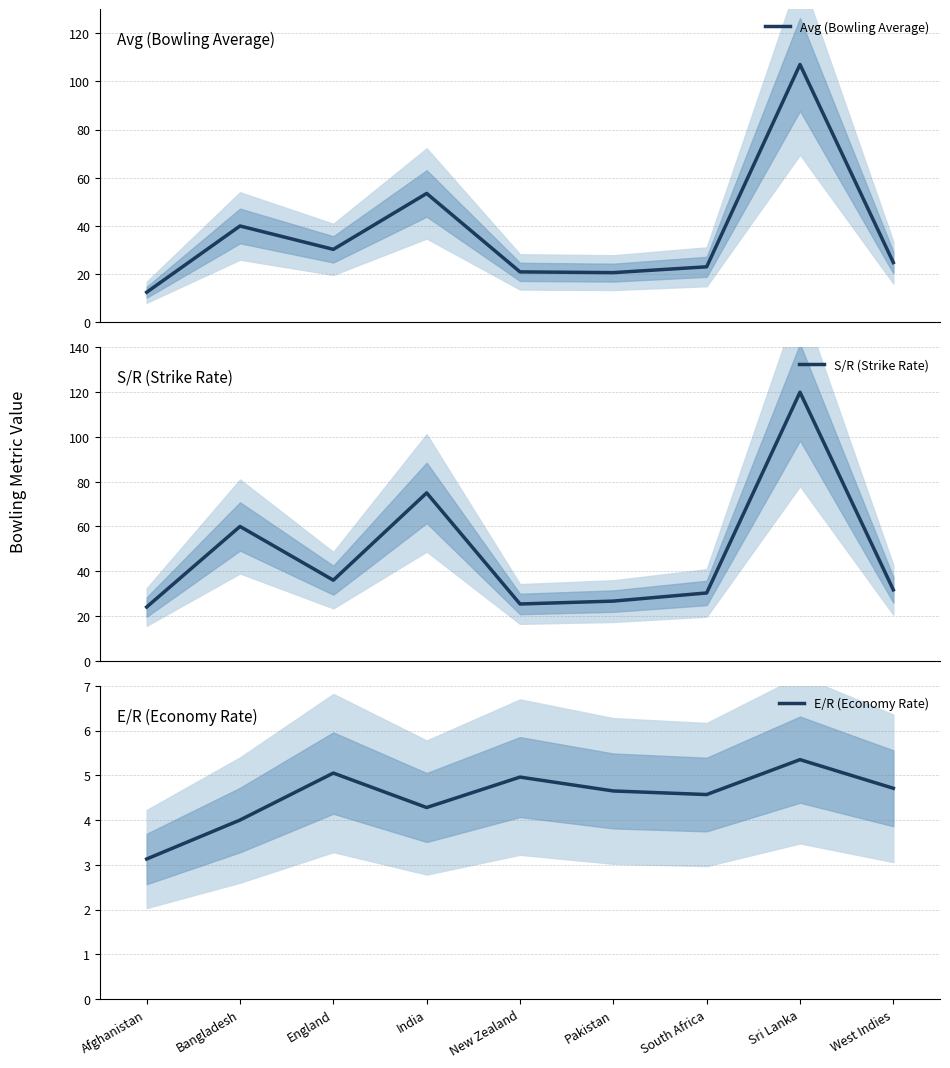

At which label is Avg (Bowling Average) closest to 59?

India